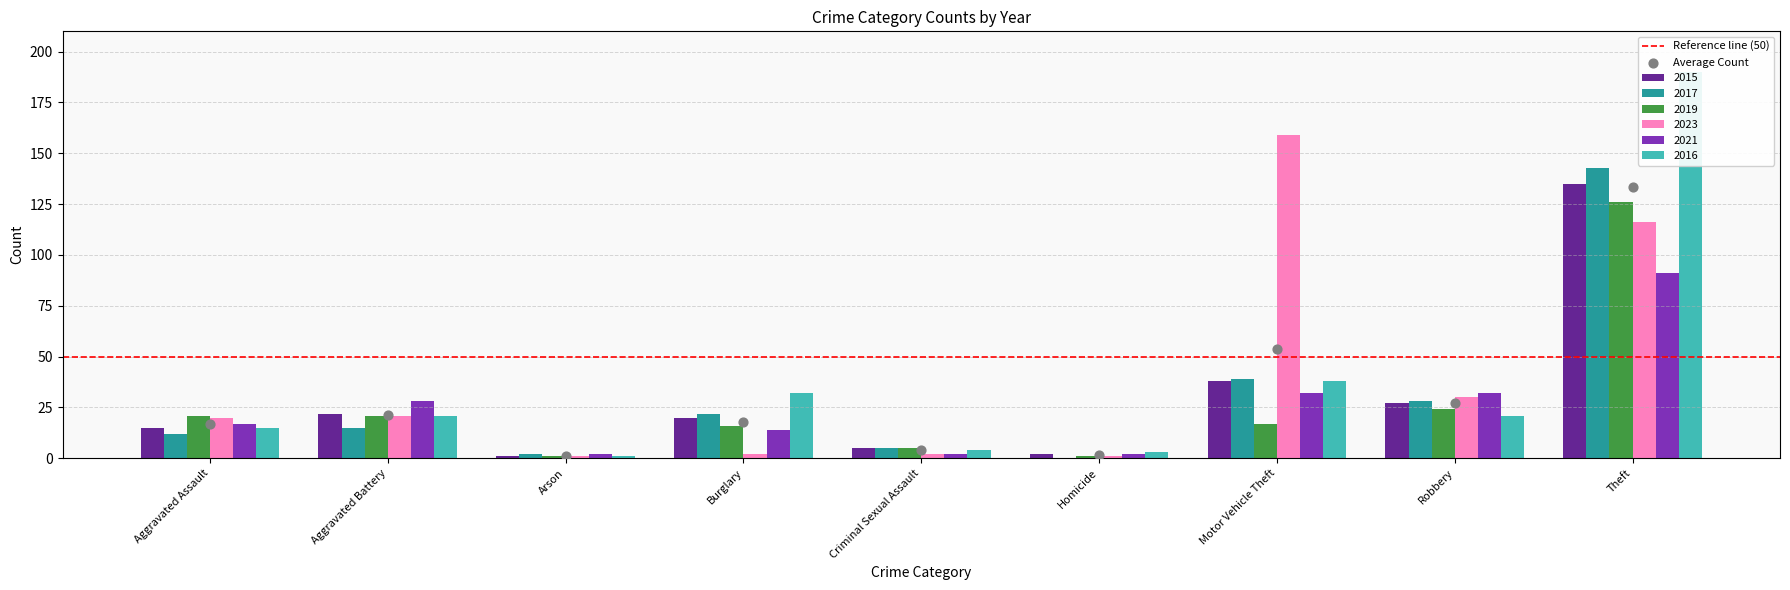

What is the total value across all series at Homicide?

9